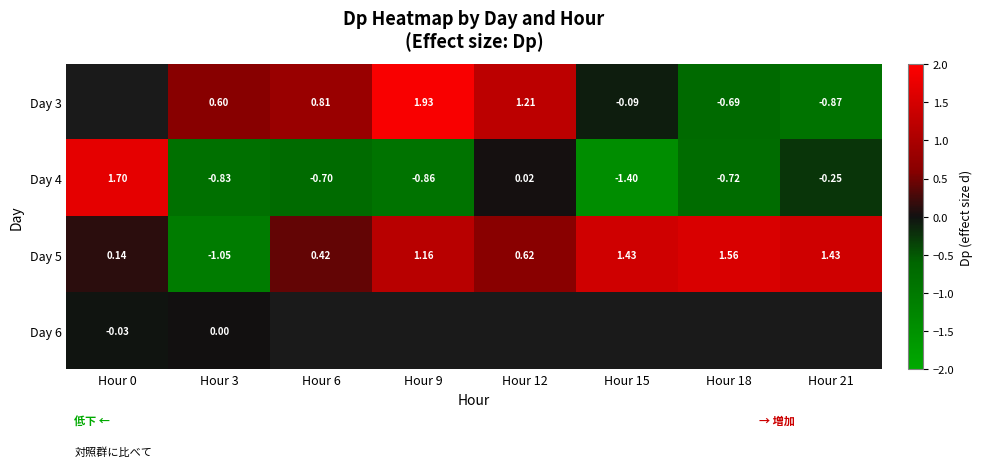

How many negative values does the Day 5 series have?

1